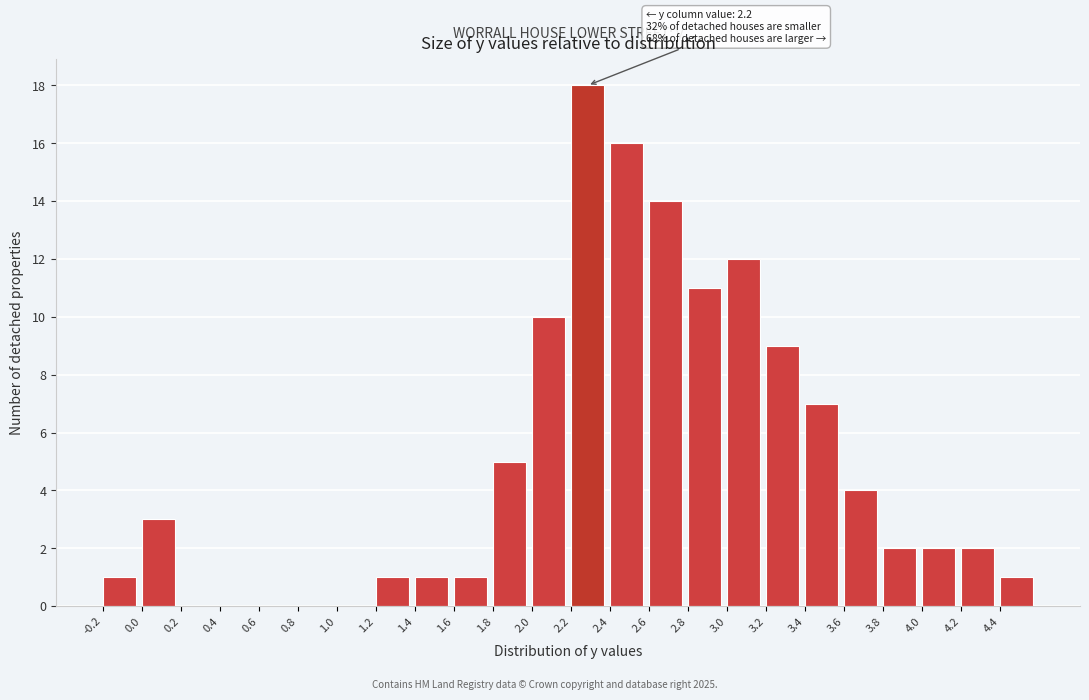

Which range on the x-axis has the tallest bar?

2.2 to 2.4